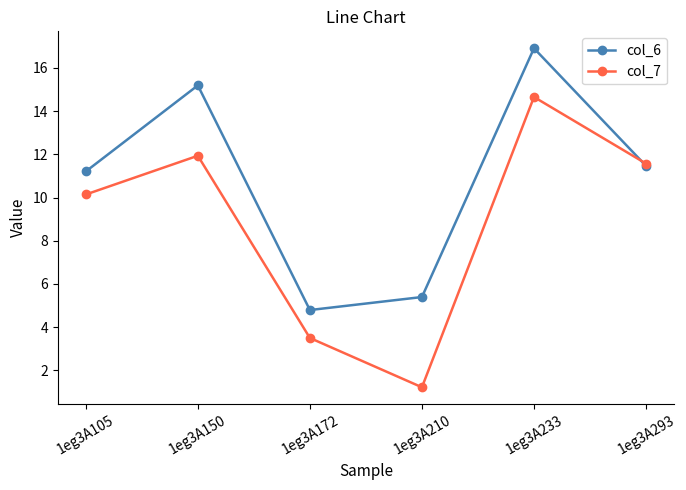

Is it true that col_7 equals 16.4 at 1eg3A293?

False